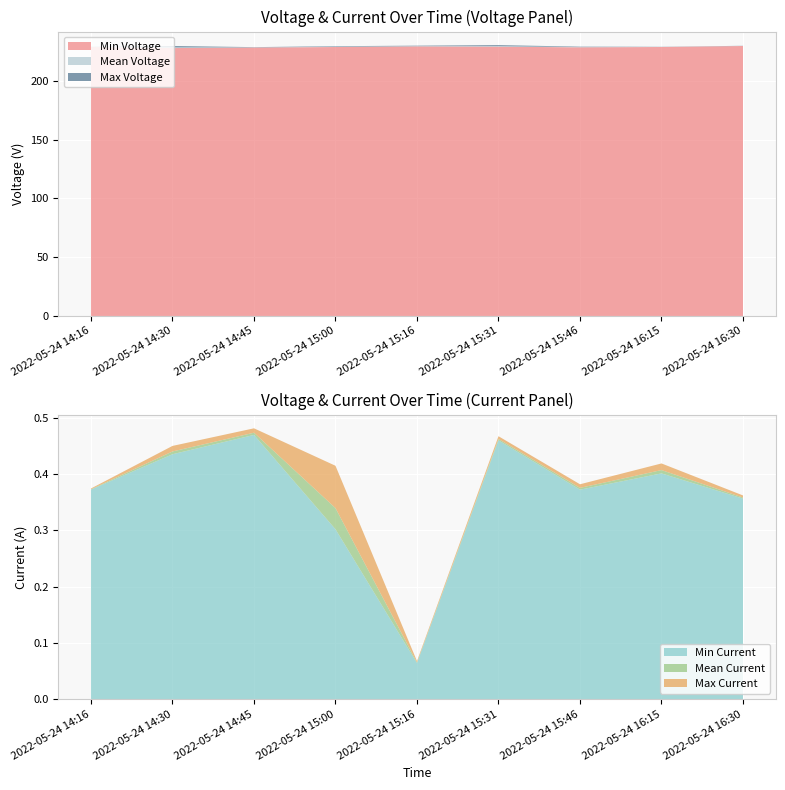

Reading right to left, what are all the values shown in this chart?

Min Voltage: 2022-05-24 16:30=229.8	2022-05-24 16:15=229.0	2022-05-24 15:46=228.7	2022-05-24 15:31=229.2	2022-05-24 15:16=229.5	2022-05-24 15:00=228.9	2022-05-24 14:45=228.5	2022-05-24 14:30=228.0	2022-05-24 14:16=229.0
Mean Voltage: 2022-05-24 16:30=229.9	2022-05-24 16:15=229.0	2022-05-24 15:46=228.9	2022-05-24 15:31=229.7	2022-05-24 15:16=229.7	2022-05-24 15:00=229.2	2022-05-24 14:45=228.6	2022-05-24 14:30=228.6	2022-05-24 14:16=229.0
Max Voltage: 2022-05-24 16:30=229.9	2022-05-24 16:15=229.1	2022-05-24 15:46=229.1	2022-05-24 15:31=230.1	2022-05-24 15:16=229.9	2022-05-24 15:00=229.4	2022-05-24 14:45=228.7	2022-05-24 14:30=229.2	2022-05-24 14:16=229.1
Min Current: 2022-05-24 16:30=0.4	2022-05-24 16:15=0.4	2022-05-24 15:46=0.4	2022-05-24 15:31=0.5	2022-05-24 15:16=0.1	2022-05-24 15:00=0.3	2022-05-24 14:45=0.5	2022-05-24 14:30=0.4	2022-05-24 14:16=0.4
Mean Current: 2022-05-24 16:30=0.4	2022-05-24 16:15=0.4	2022-05-24 15:46=0.4	2022-05-24 15:31=0.5	2022-05-24 15:16=0.1	2022-05-24 15:00=0.3	2022-05-24 14:45=0.5	2022-05-24 14:30=0.4	2022-05-24 14:16=0.4
Max Current: 2022-05-24 16:30=0.4	2022-05-24 16:15=0.4	2022-05-24 15:46=0.4	2022-05-24 15:31=0.5	2022-05-24 15:16=0.1	2022-05-24 15:00=0.4	2022-05-24 14:45=0.5	2022-05-24 14:30=0.4	2022-05-24 14:16=0.4